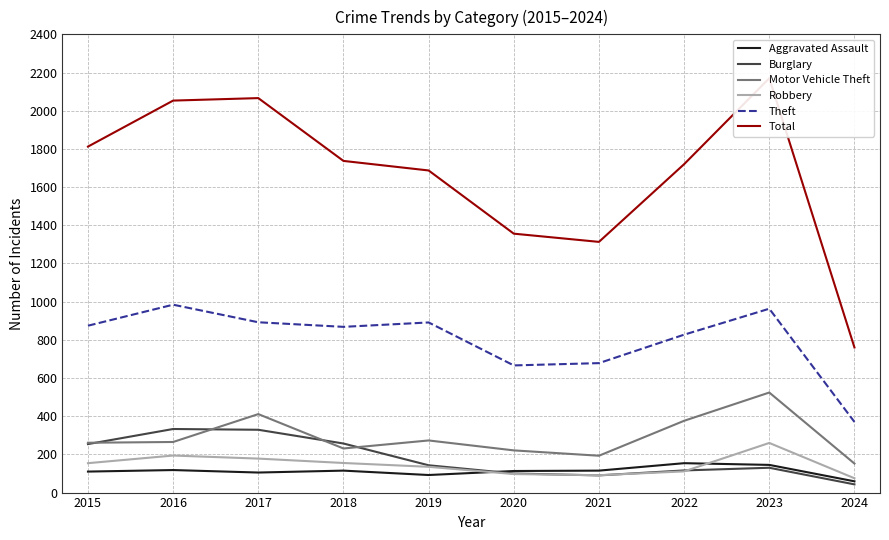

What are all the series names shown in the legend?

Aggravated Assault, Burglary, Motor Vehicle Theft, Robbery, Theft, Total